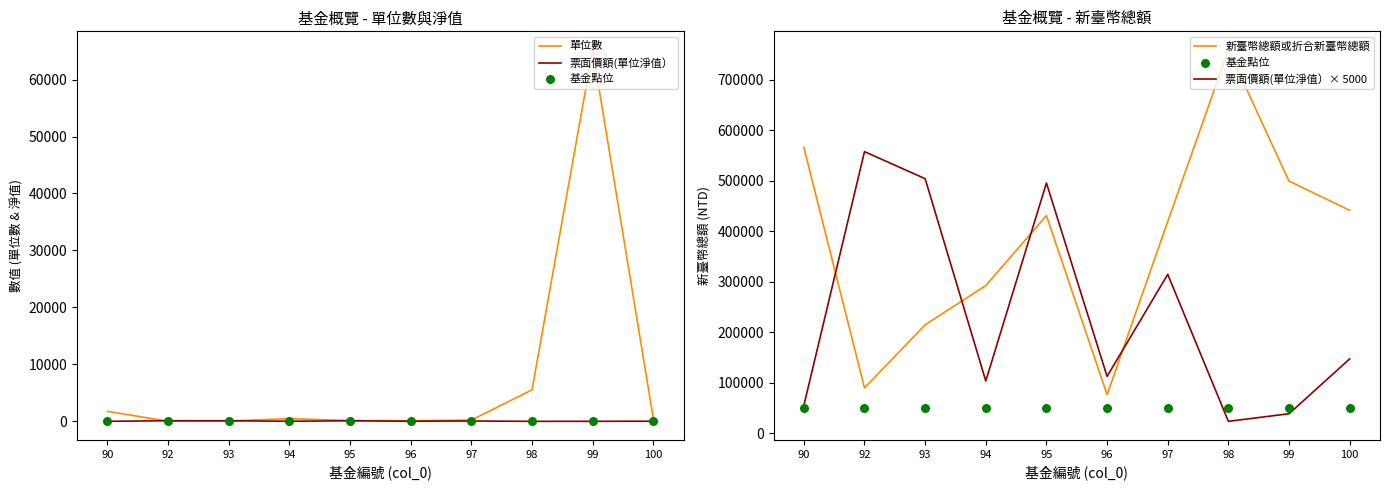

What is the total value across all series at 97?

784394.4